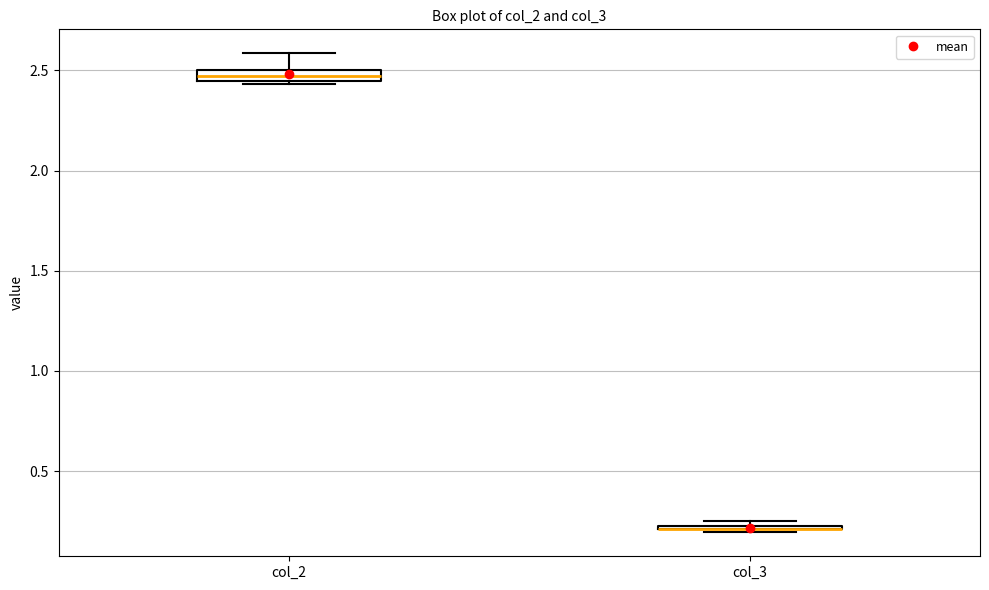

Where is the upper edge of the box for col_2 on the y-axis? The values are not printed on the chart, so give them approximately, as read against the axis.

2.50